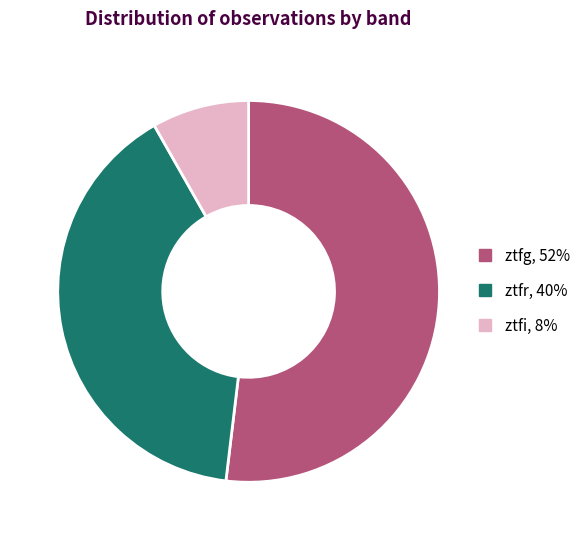

What is the ratio of the value at ztfr to the value at ztfi?

4.8